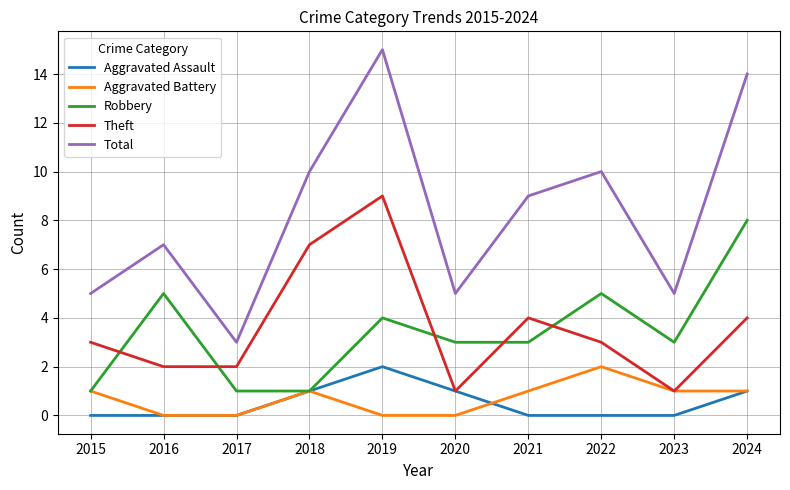

Reading left to right, transcribe all the data shown in this chart.

Aggravated Assault: 2015=0	2016=0	2017=0	2018=1	2019=2	2020=1	2021=0	2022=0	2023=0	2024=1
Aggravated Battery: 2015=1	2016=0	2017=0	2018=1	2019=0	2020=0	2021=1	2022=2	2023=1	2024=1
Robbery: 2015=1	2016=5	2017=1	2018=1	2019=4	2020=3	2021=3	2022=5	2023=3	2024=8
Theft: 2015=3	2016=2	2017=2	2018=7	2019=9	2020=1	2021=4	2022=3	2023=1	2024=4
Total: 2015=5	2016=7	2017=3	2018=10	2019=15	2020=5	2021=9	2022=10	2023=5	2024=14